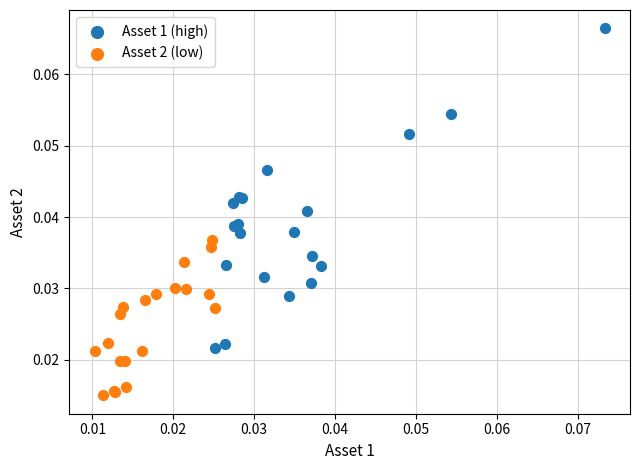

Which series reaches the maximum Y coordinate?

Asset 1 (high)